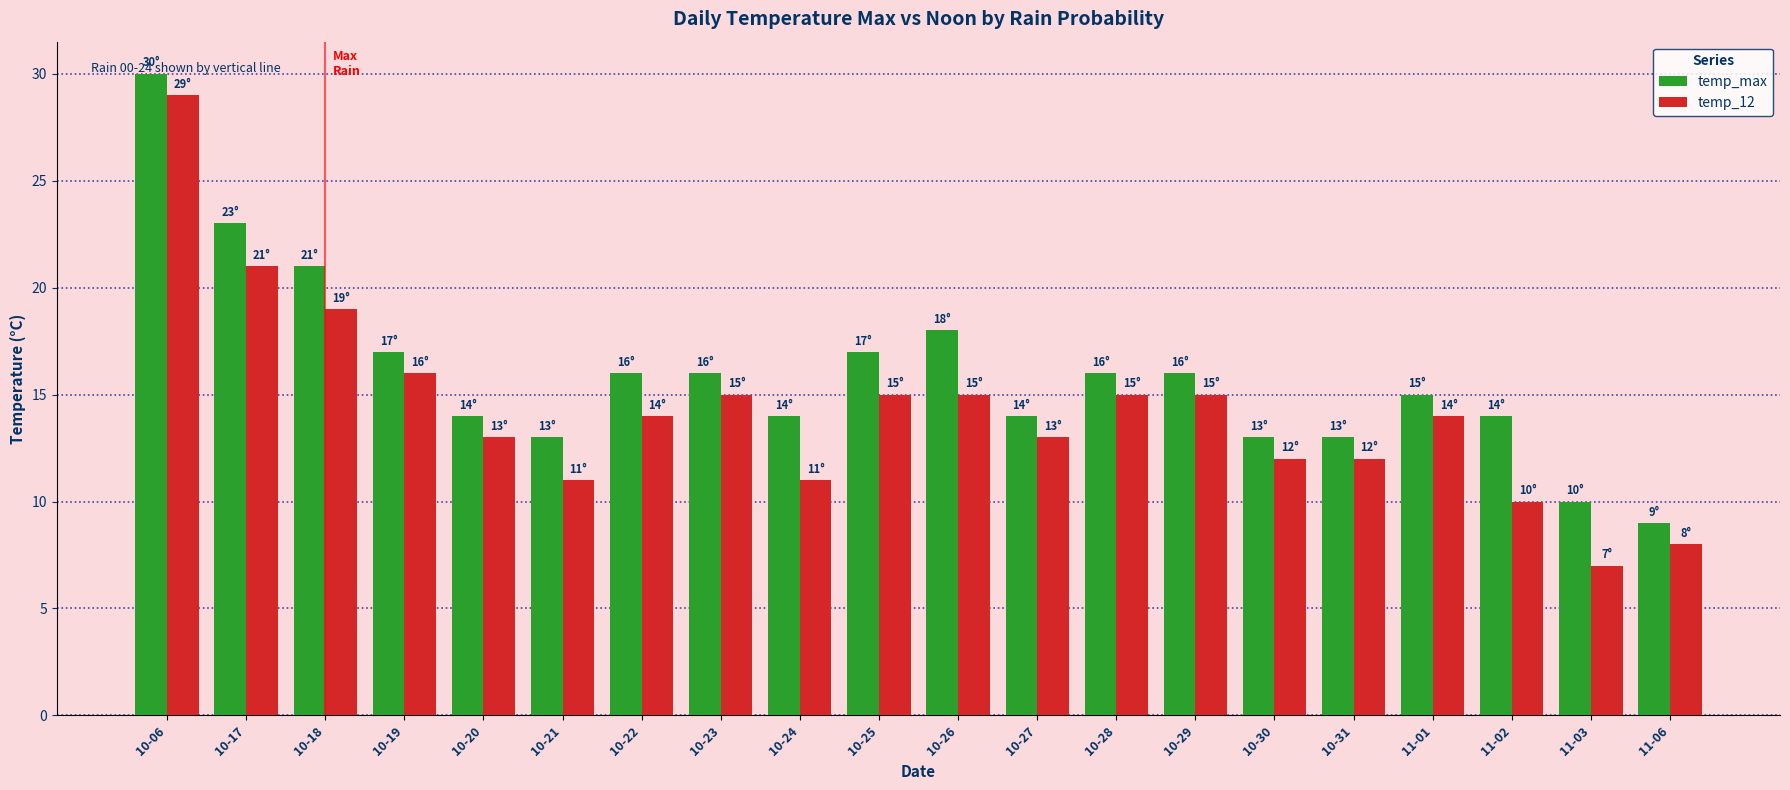

At which category is the sum across all series the highest?

10-06